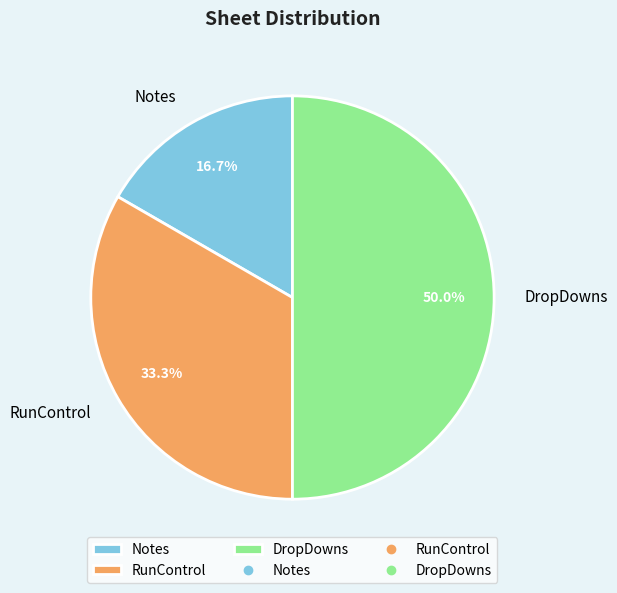

Combined, do Notes and DropDowns account for over 50%?

Yes